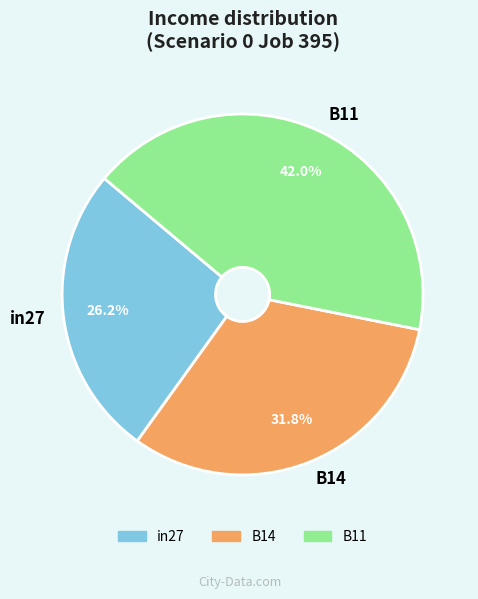

Is there any slice that represents more than half of the pie?

No